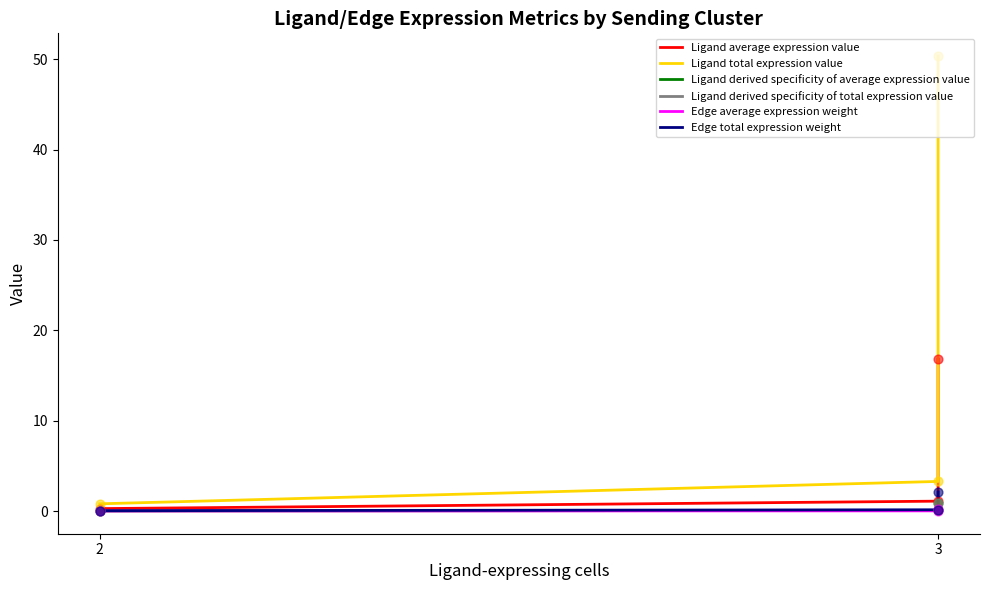

At how many categories does at least one series exceed 13?

1